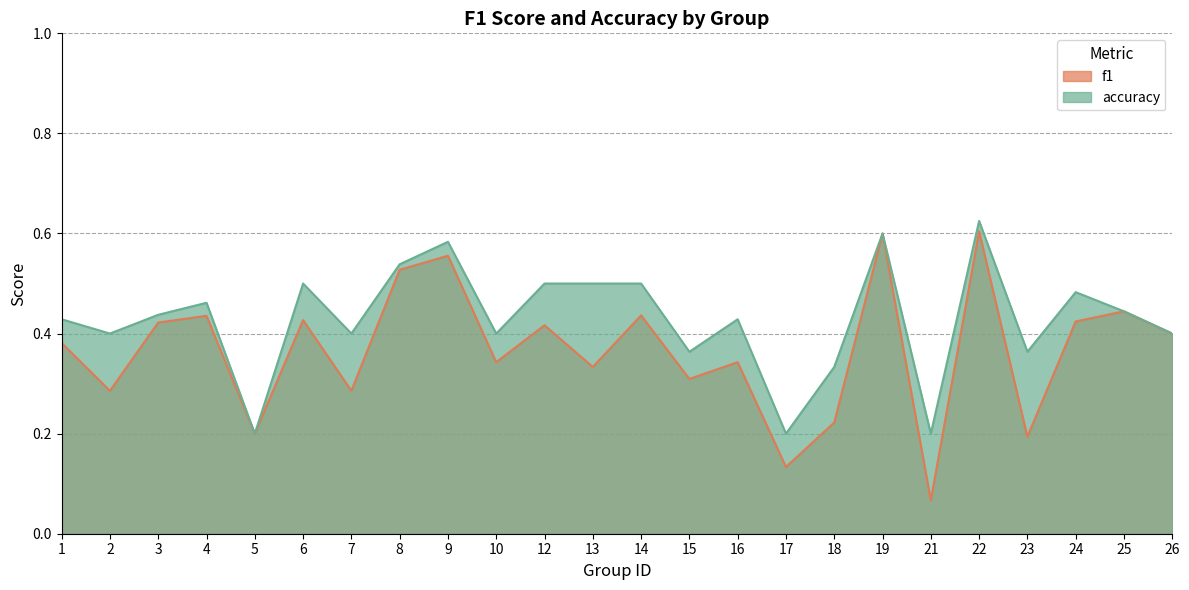

At which label does accuracy reach its peak?

22